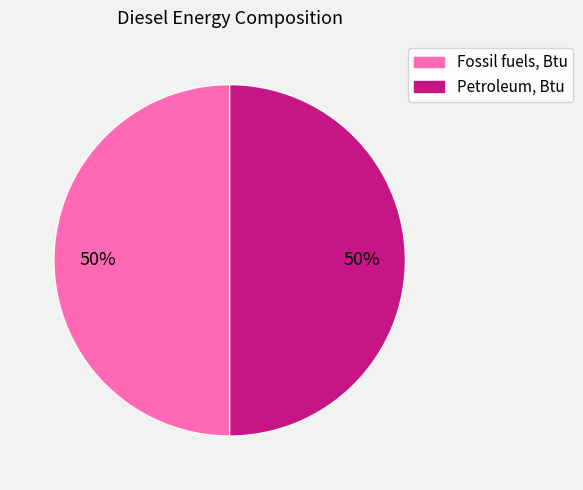

To the nearest percent, what is the average slice percentage?

50%